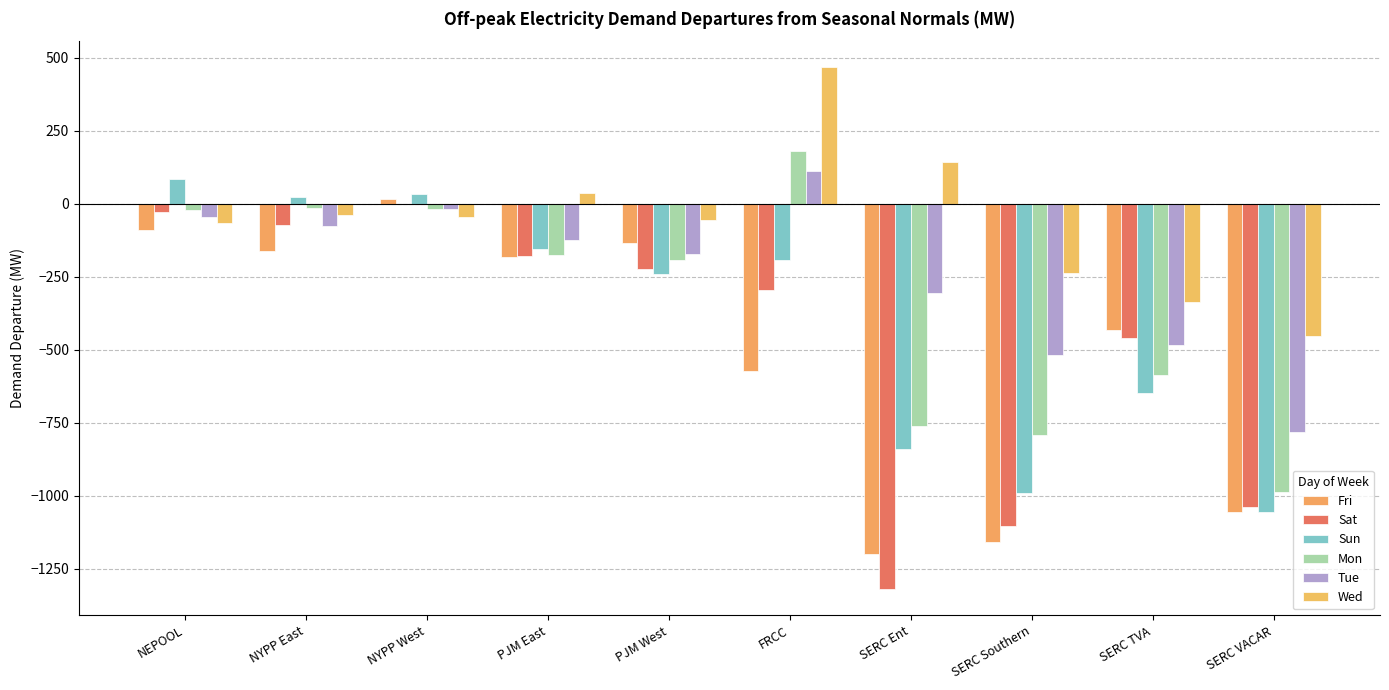

What position from the right is FRCC?

5